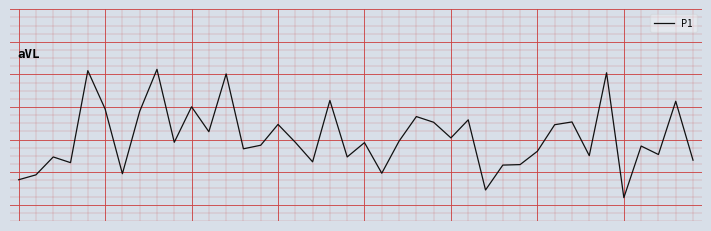

Does the chart display data point markers on the line(s)?

No